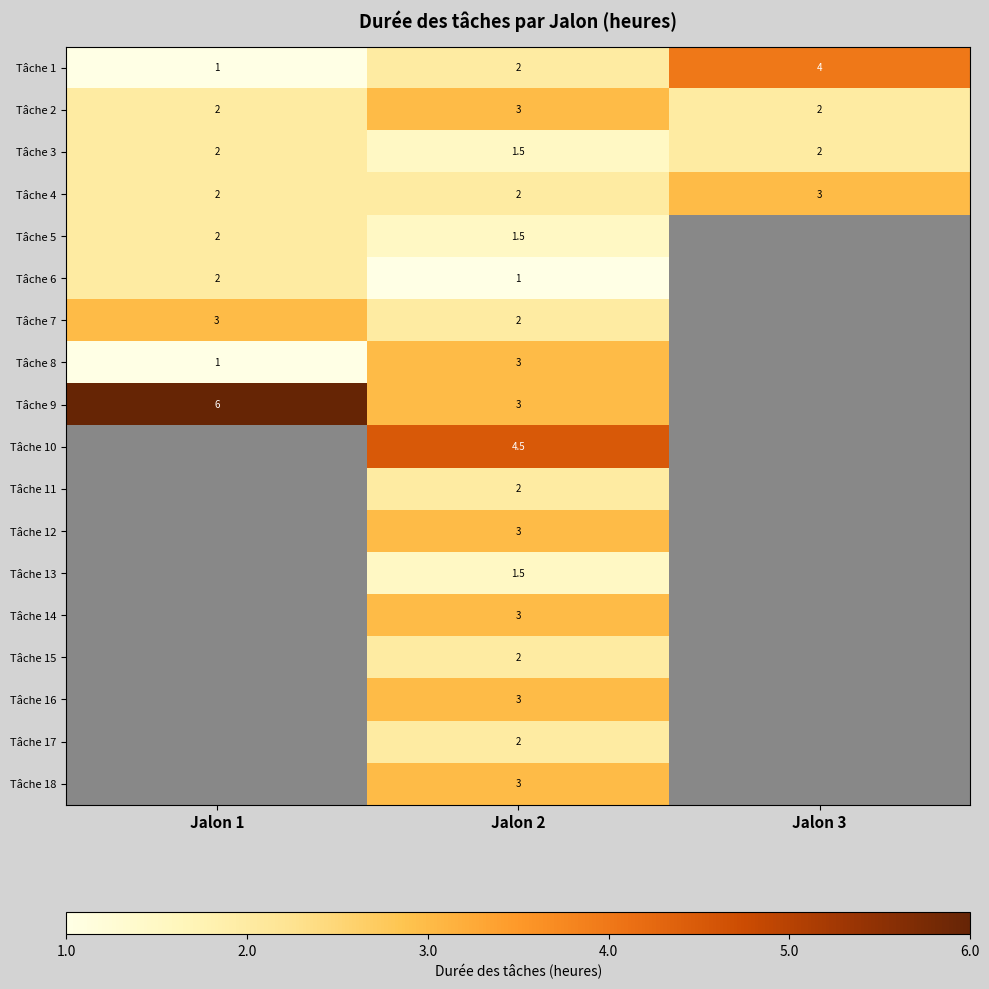

How many Tâche 3 values are between 1 and 2?

3